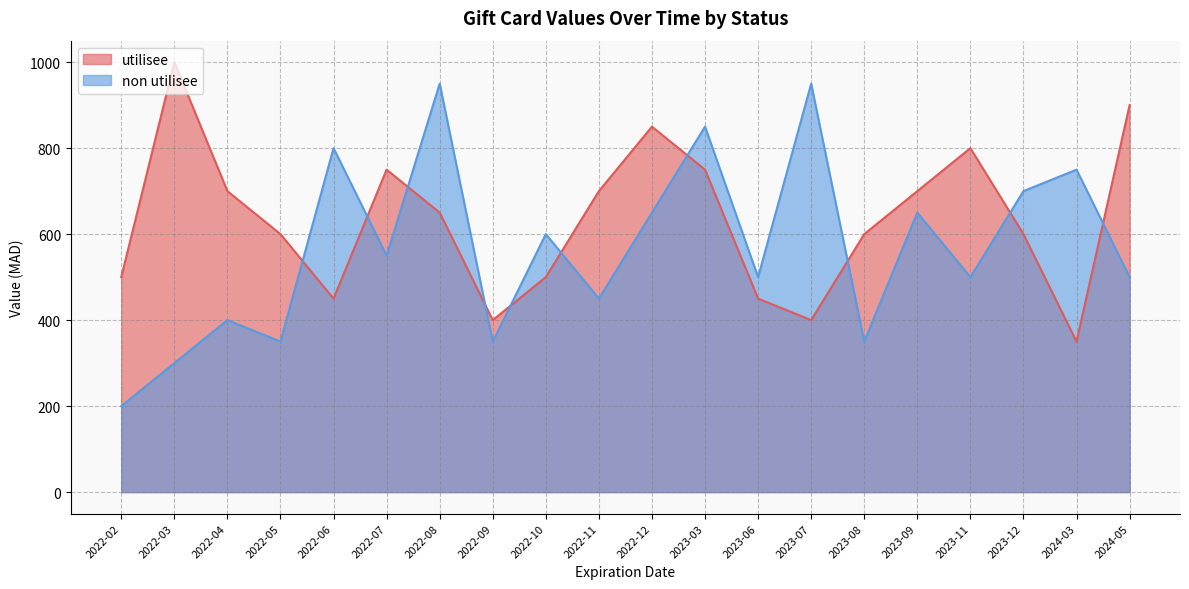

True or false: utilisee has a value of 329 at 2022-05.

False